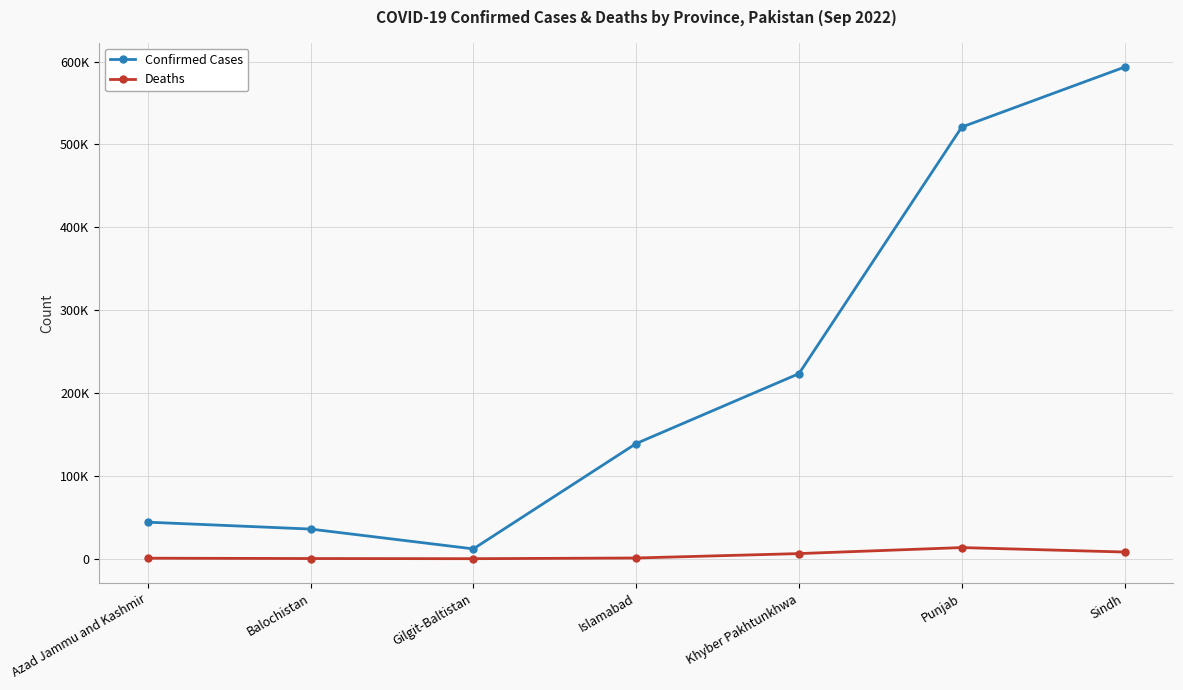

What are all the series names shown in the legend?

Confirmed Cases, Deaths